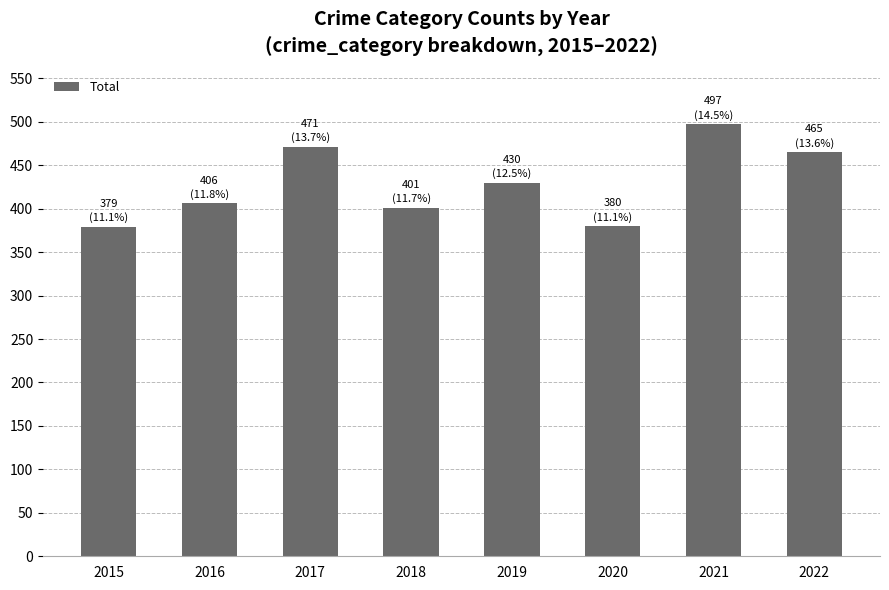

What is the approximate value at 2019, to the nearest 50?

450